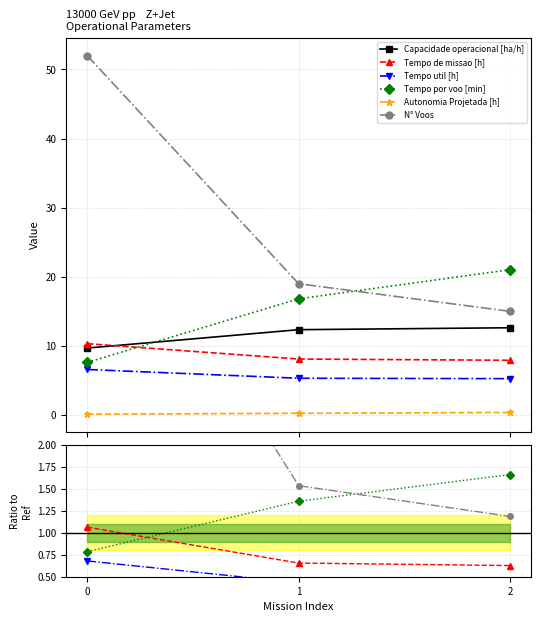

Is it true that N° Voos equals 1.2 at 2?

True